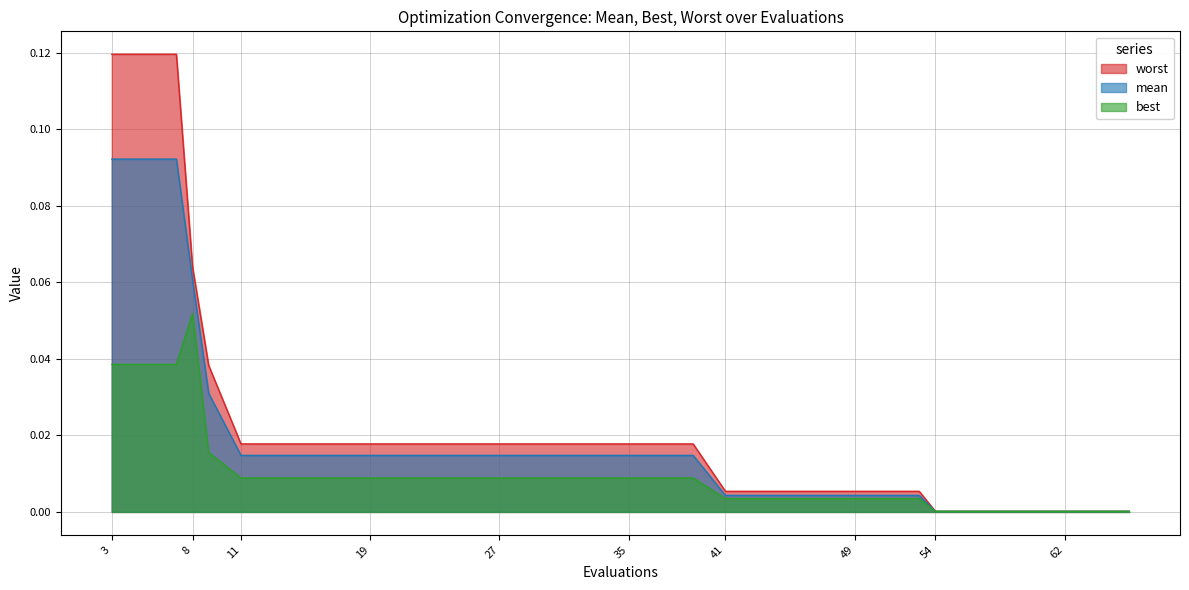

What is the maximum value shown in the chart?

0.1